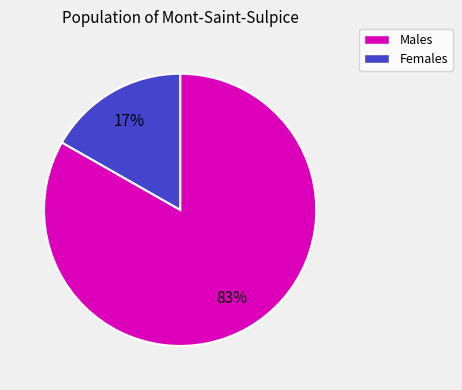

Does any single category account for the majority?

Yes